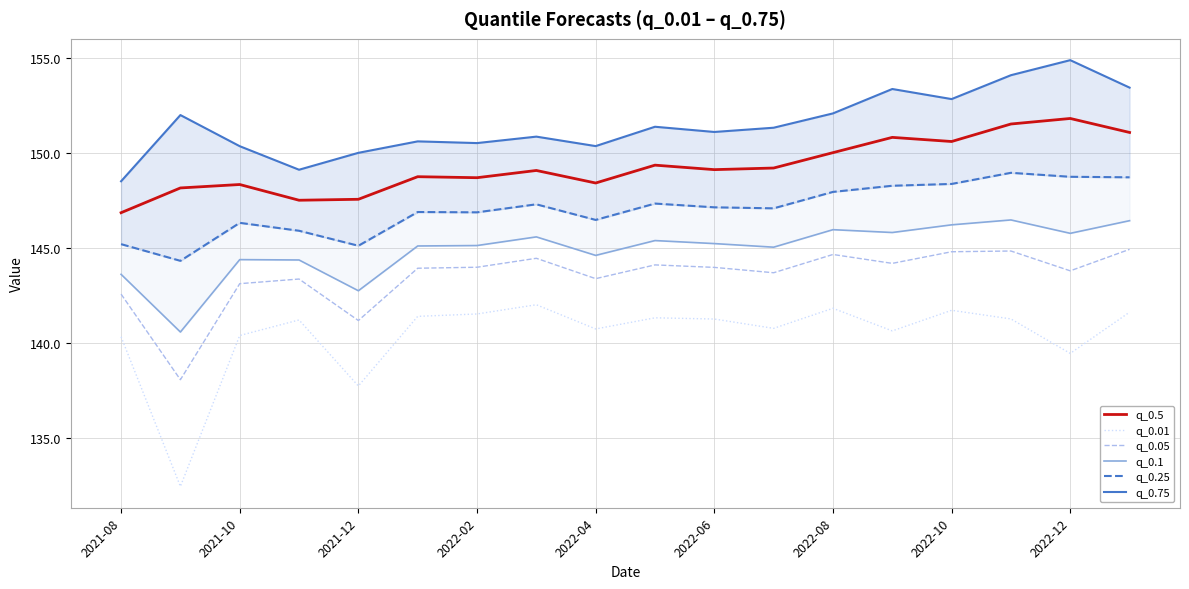

What is the difference between the second highest and second lowest values in the q_0.75 series?

5.0